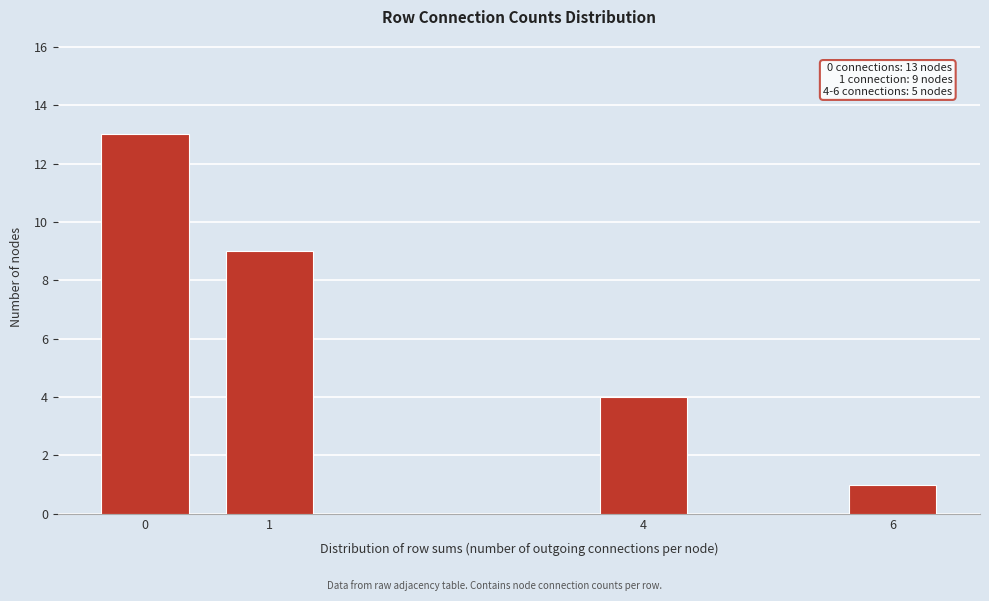

Reading left to right, transcribe all the data shown in this chart.

0=13	1=9	4=4	6=1